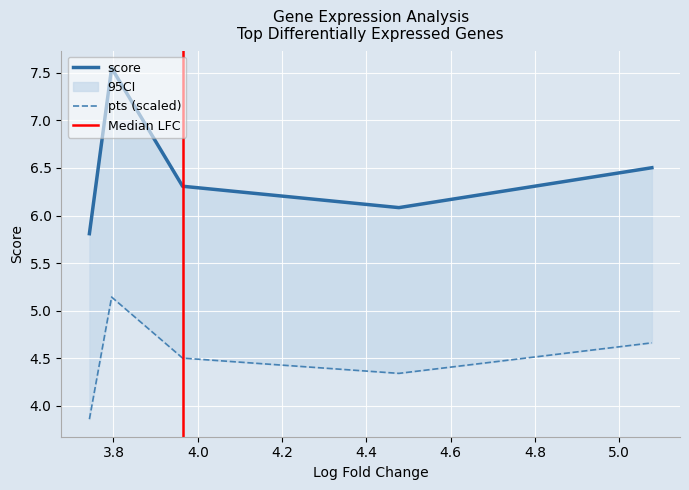

The pts series shows 2.0 at Fap. True or false?

False